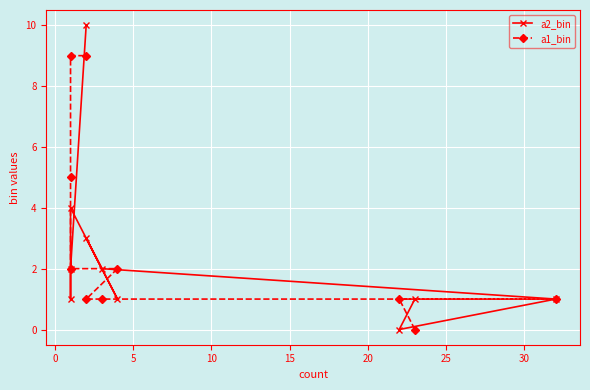

The a2_bin series shows 1 at 20. True or false?

True